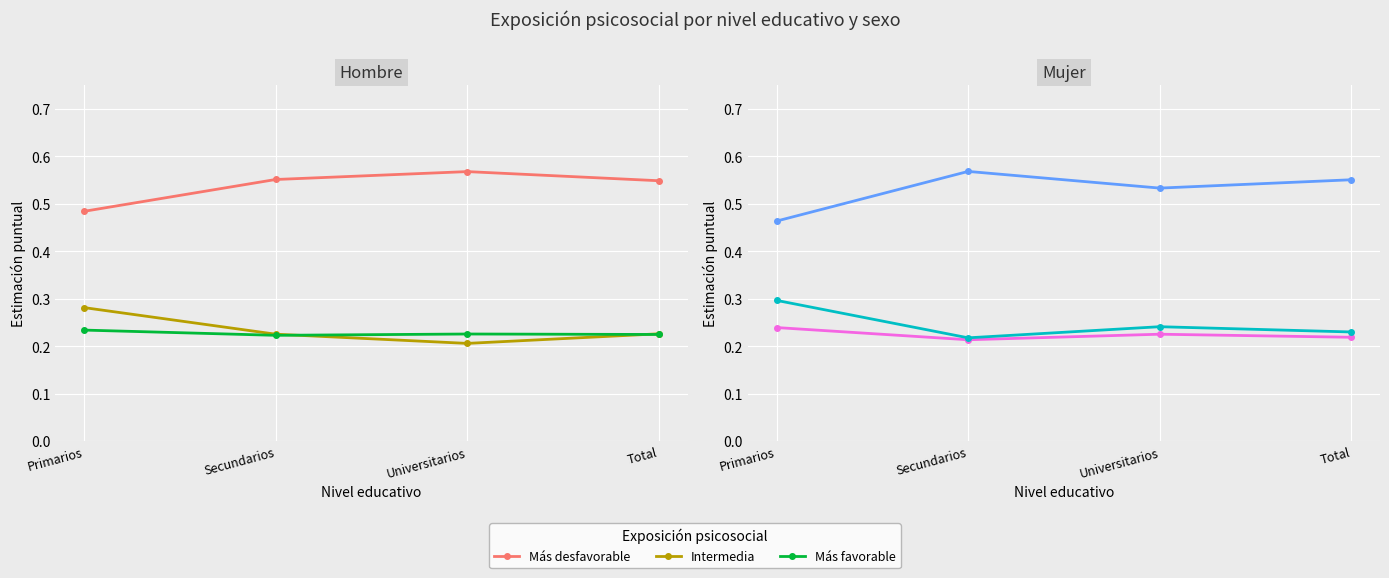

What is the spread (max minus min) of values at Primarios?

0.2